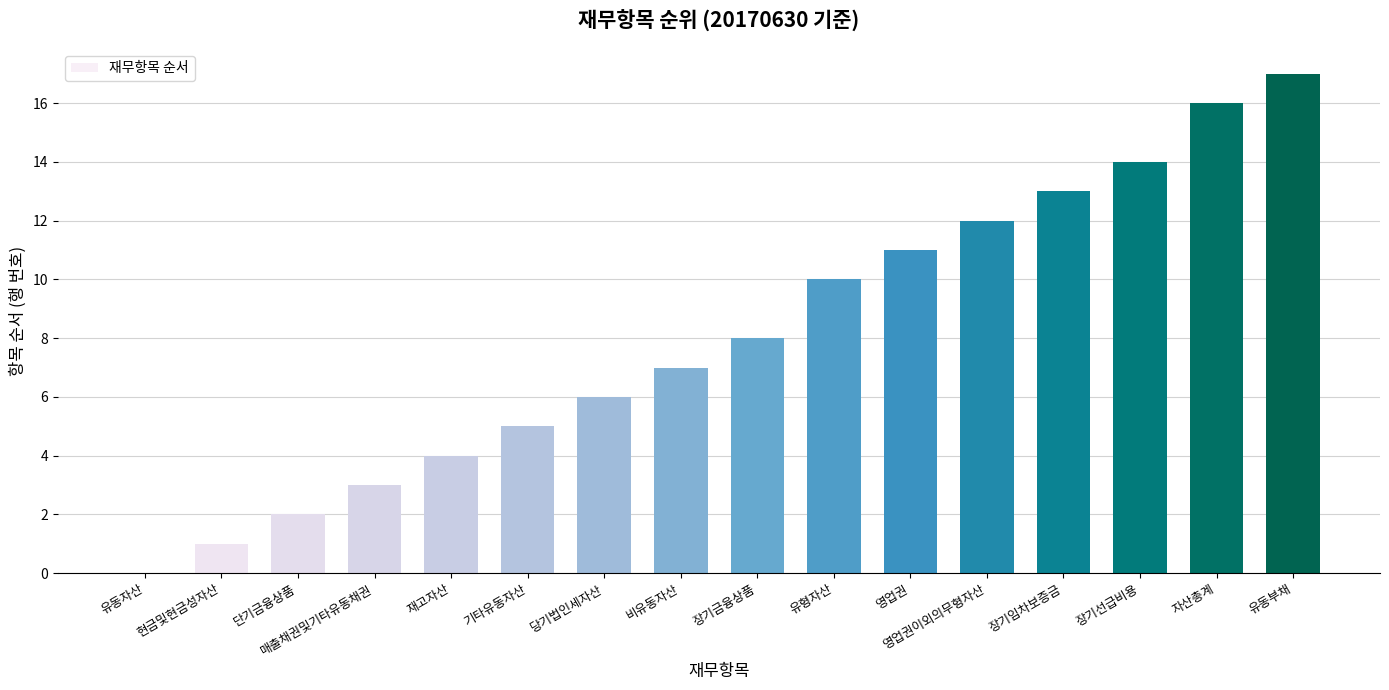

How many values are above zero?

15